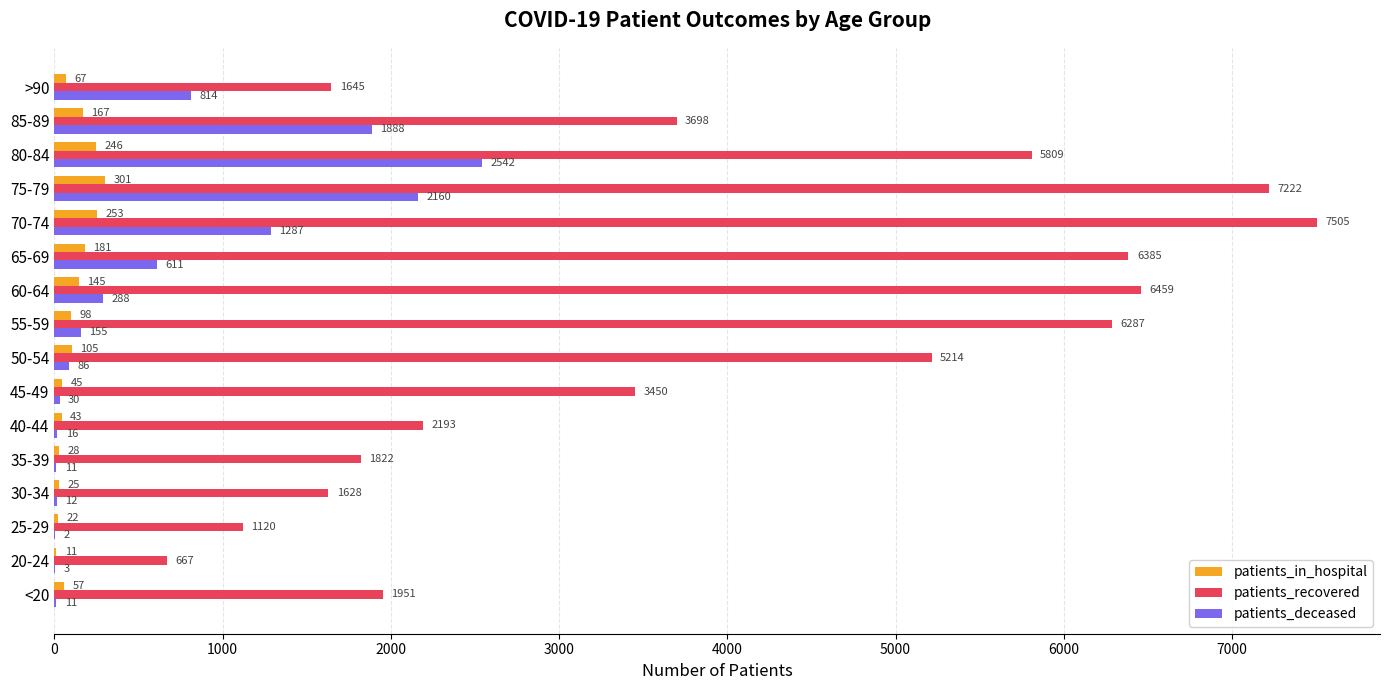

How many series are shown in this chart?

3